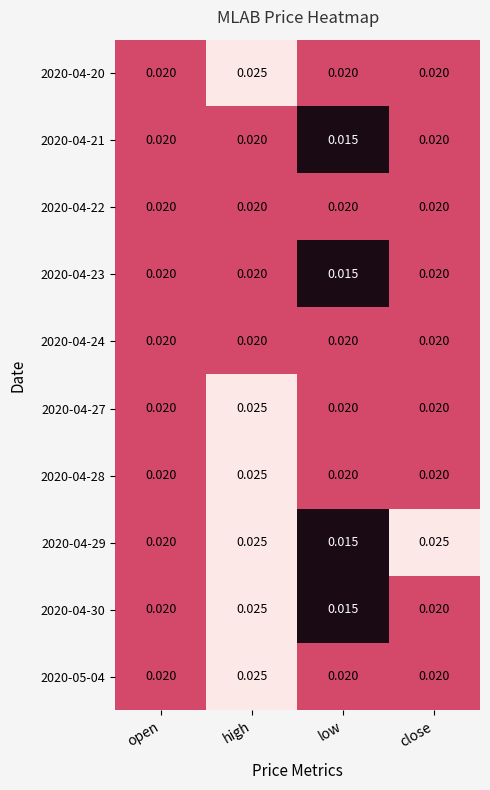

At which category is the sum across all series the highest?

high